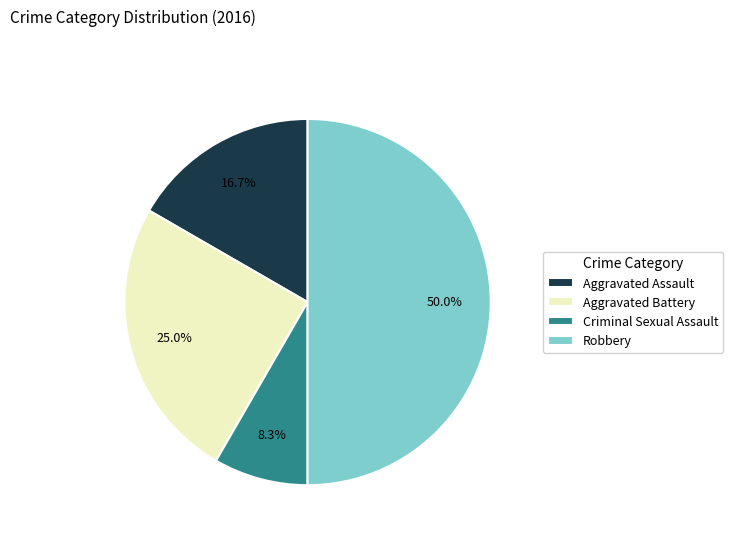

Count the number of slices in the pie.

4